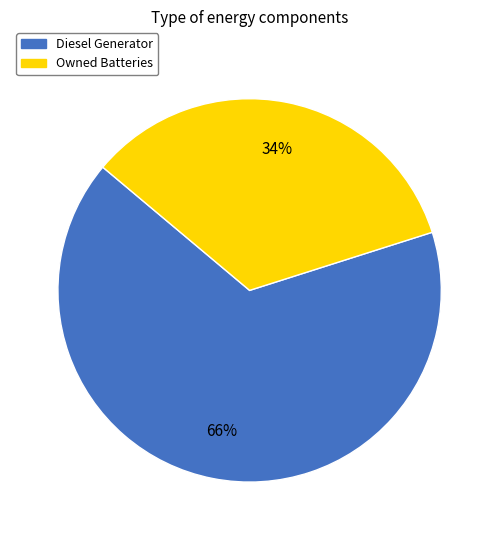

To the nearest percent, what is the difference between the largest and smallest slice percentages?

32%